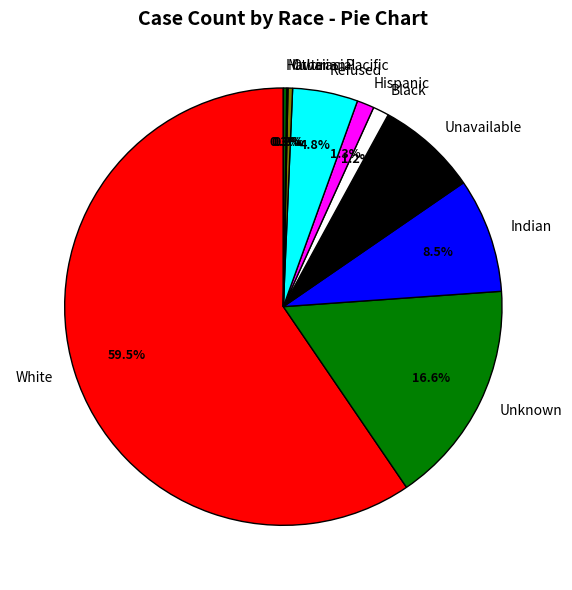

Does any single category account for the majority?

Yes